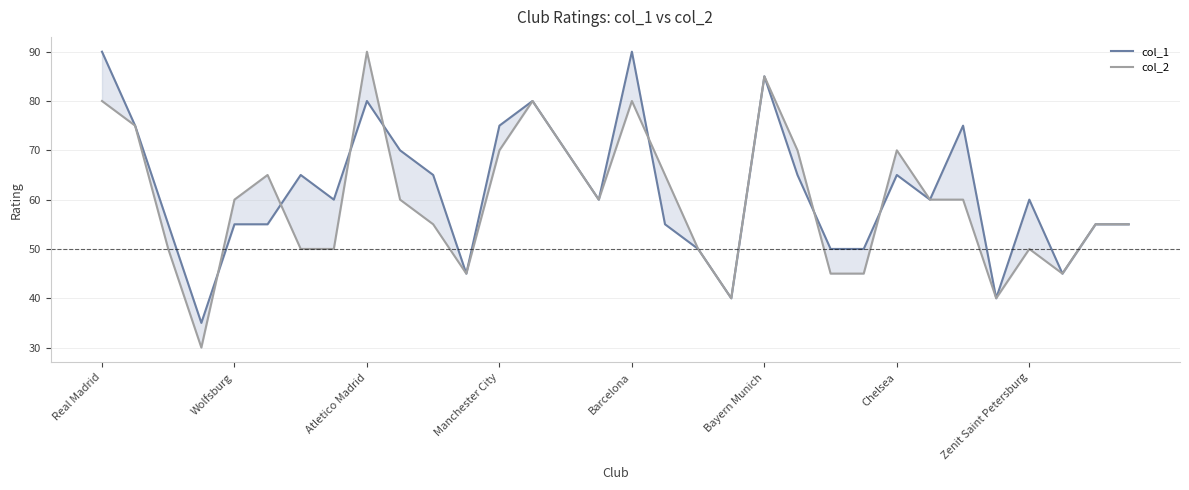

What are all the series names shown in the legend?

col_1, col_2